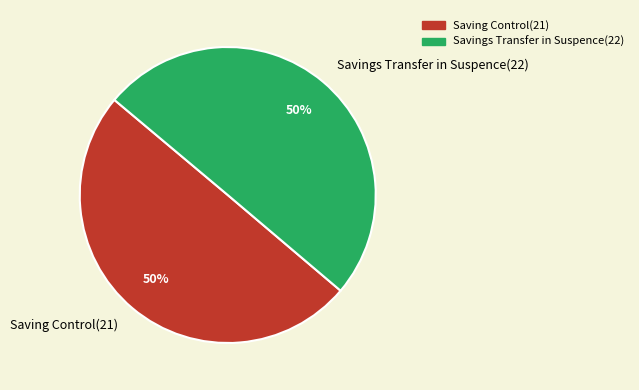

True or false: Savings Transfer in Suspence(22) accounts for 57% of the total.

False